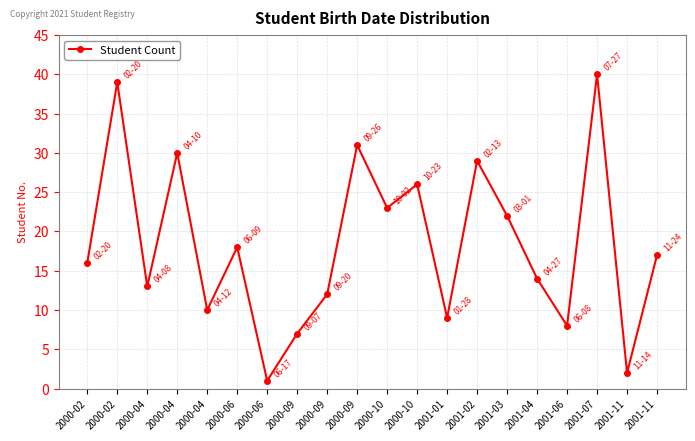

List the labels in order of value, largest first.

2001-07, 2000-02, 2000-09, 2000-04, 2001-02, 2000-10, 2000-10, 2001-03, 2000-06, 2001-11, 2000-02, 2001-04, 2000-04, 2000-09, 2000-04, 2001-01, 2001-06, 2000-09, 2001-11, 2000-06